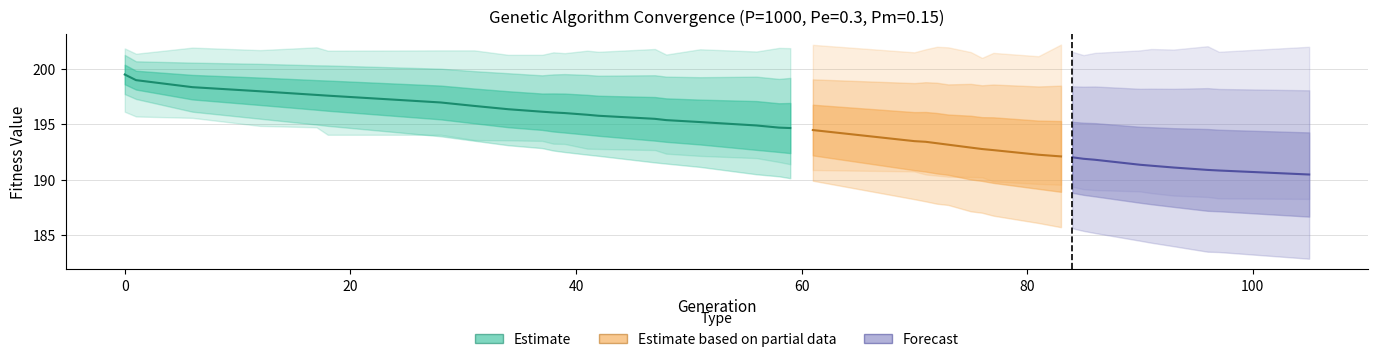

What is the average value of the min series?

191.6